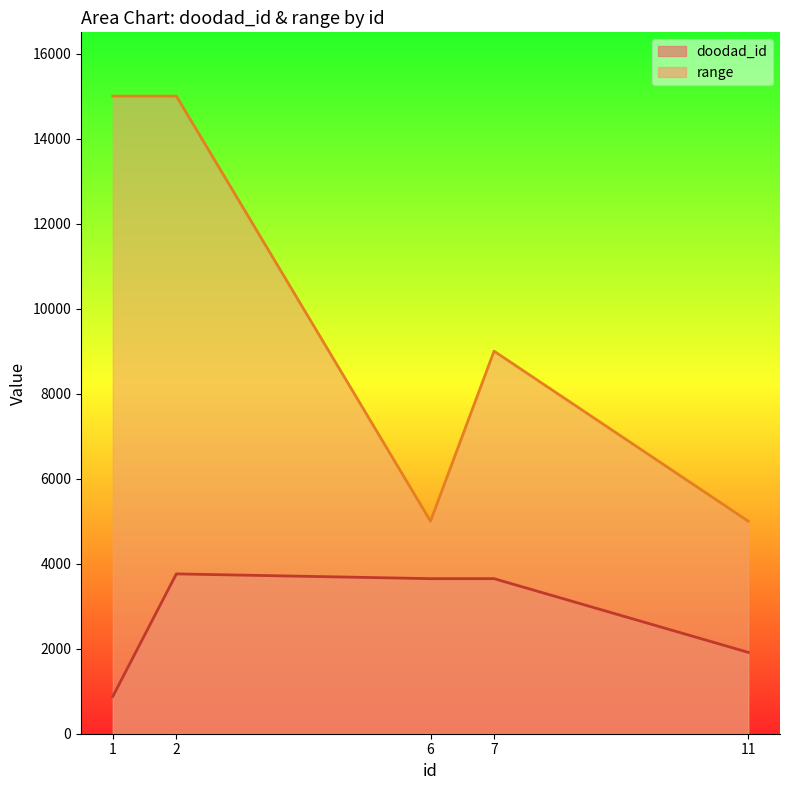

What is the total value across all series at 6?

8648